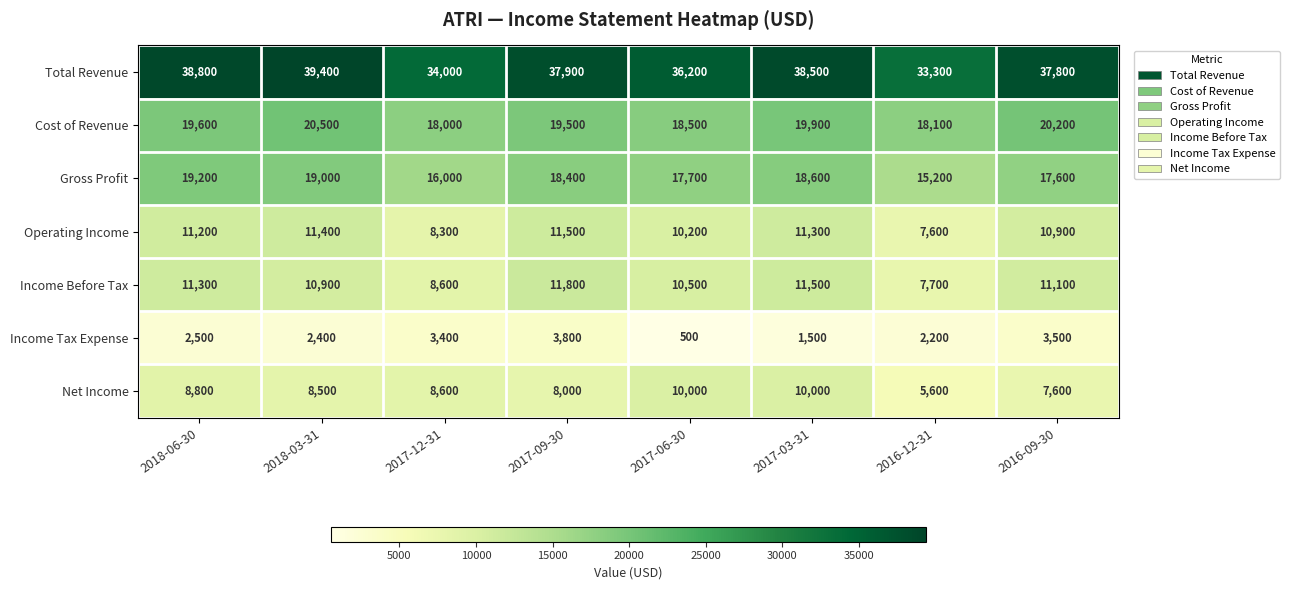

At which category does the chart reach its peak across all series?

2018-03-31